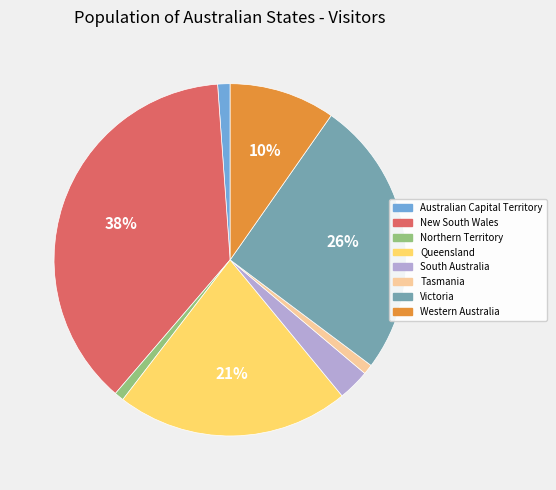

What is the ratio of the value at South Australia to the value at Western Australia?

0.3